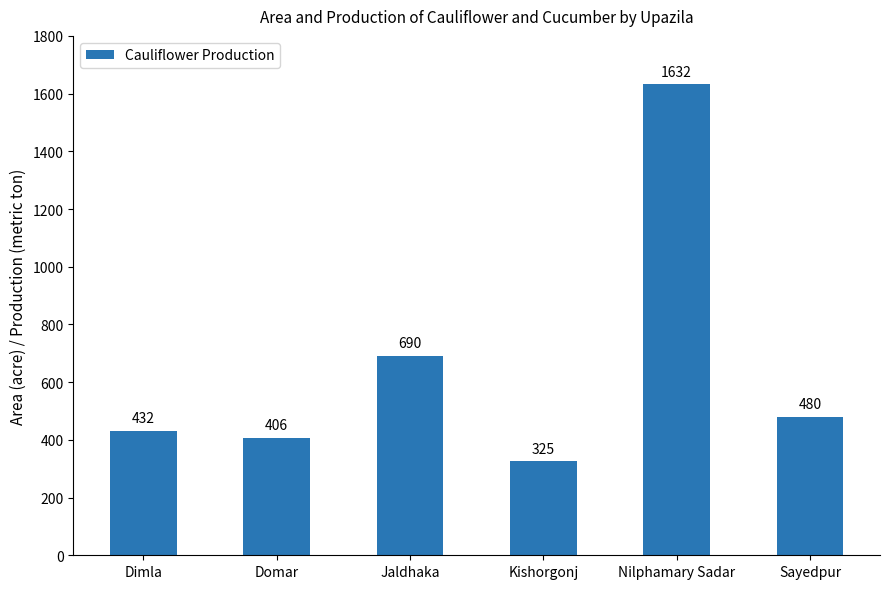

What is the ratio of the value at Kishorgonj to the value at Sayedpur?

0.7